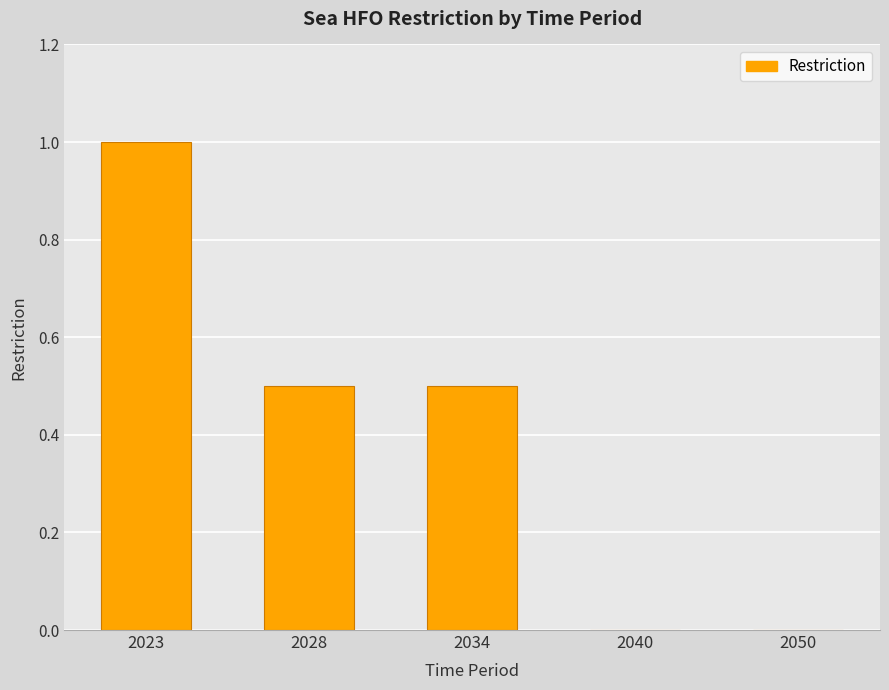

What is the change in value from 2034 to 2050?

-0.5